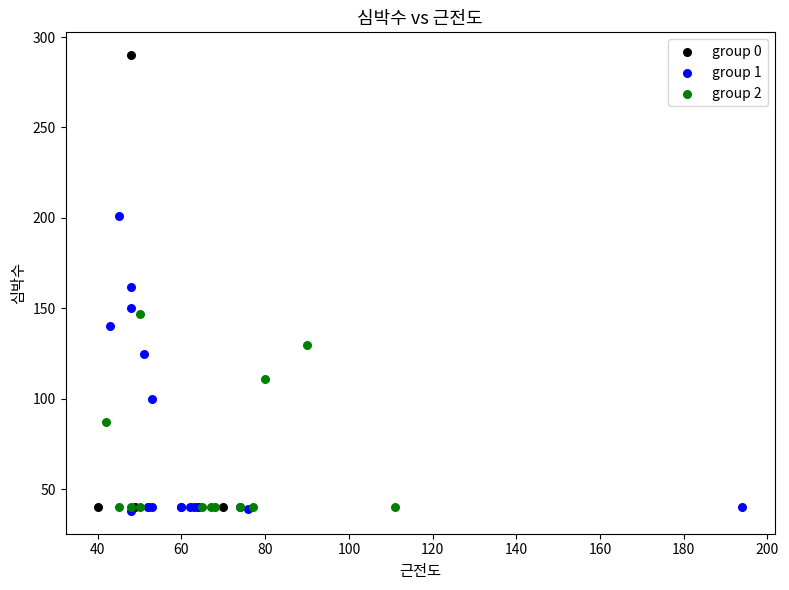

Which series reaches the maximum Y coordinate?

group 0